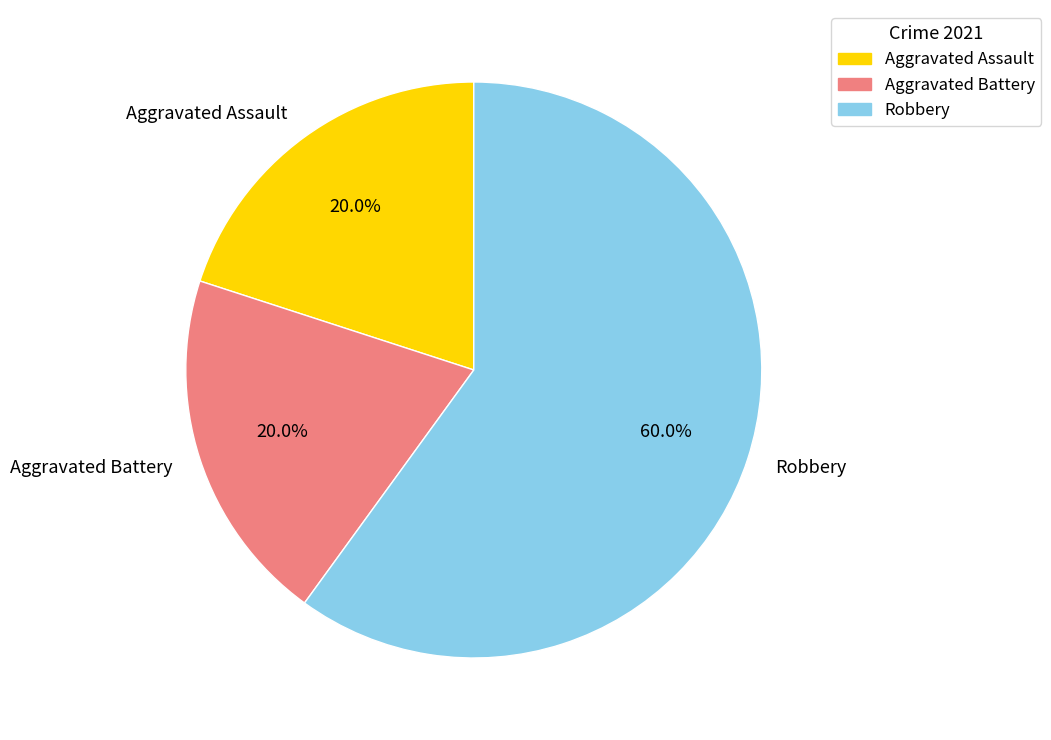

Count the number of slices in the pie.

3